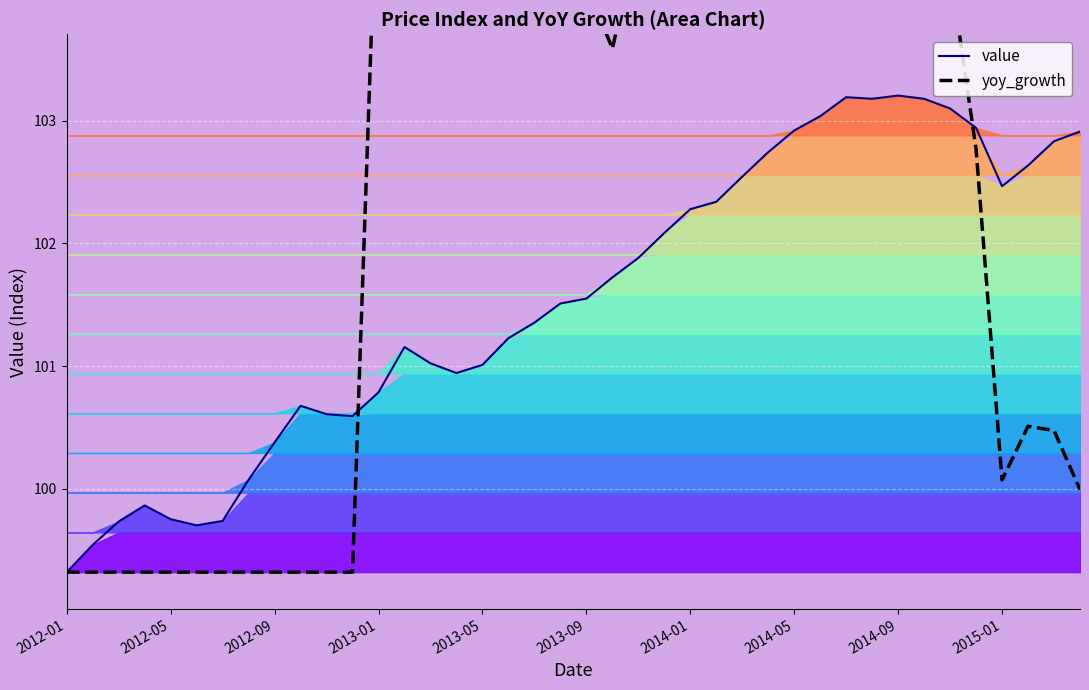

Is it true that value equals 163.3 at 2014-05?

False